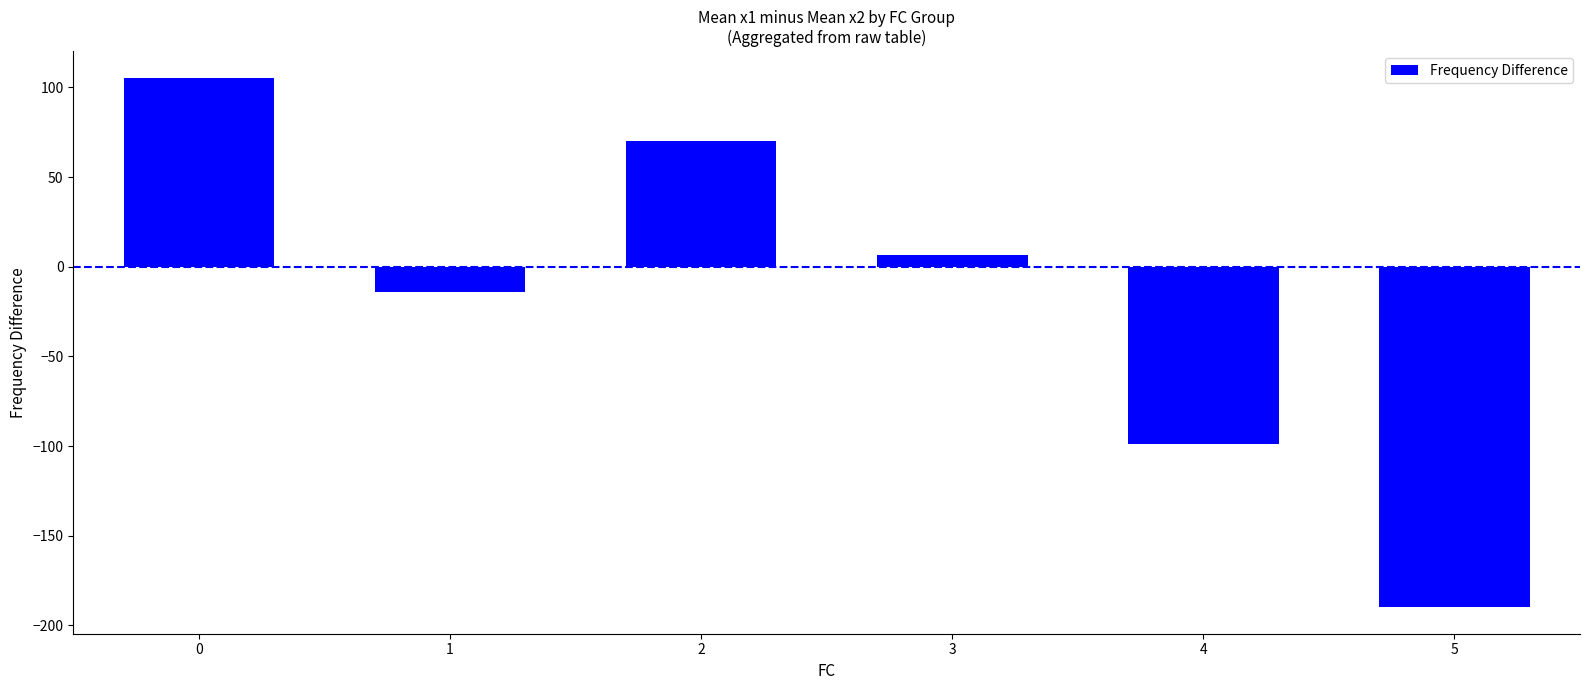

Read the value at 0.

105.5